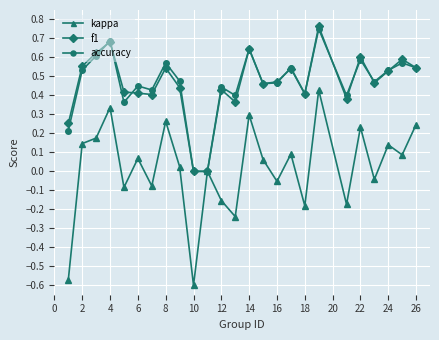

True or false: f1 has more than 2 points higher than both neighbors.

True